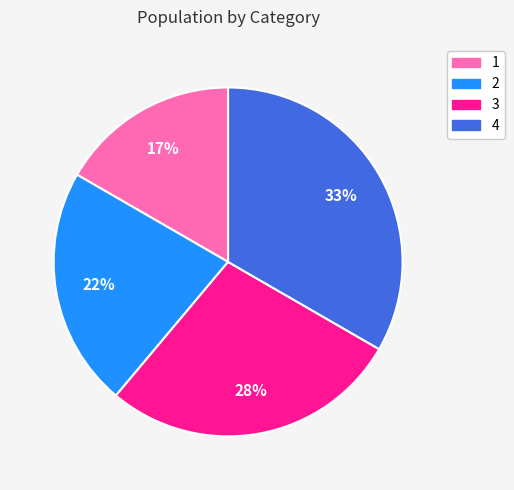

Which category has the smallest portion of the pie?

1